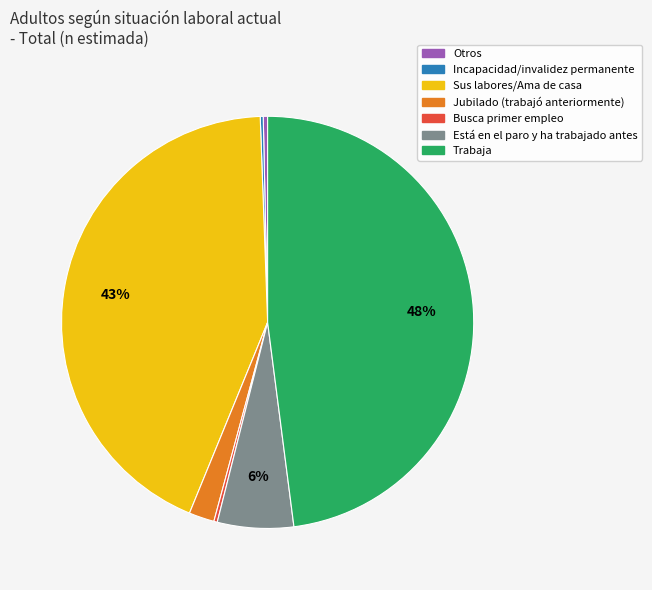

Is there any slice that represents more than half of the pie?

No